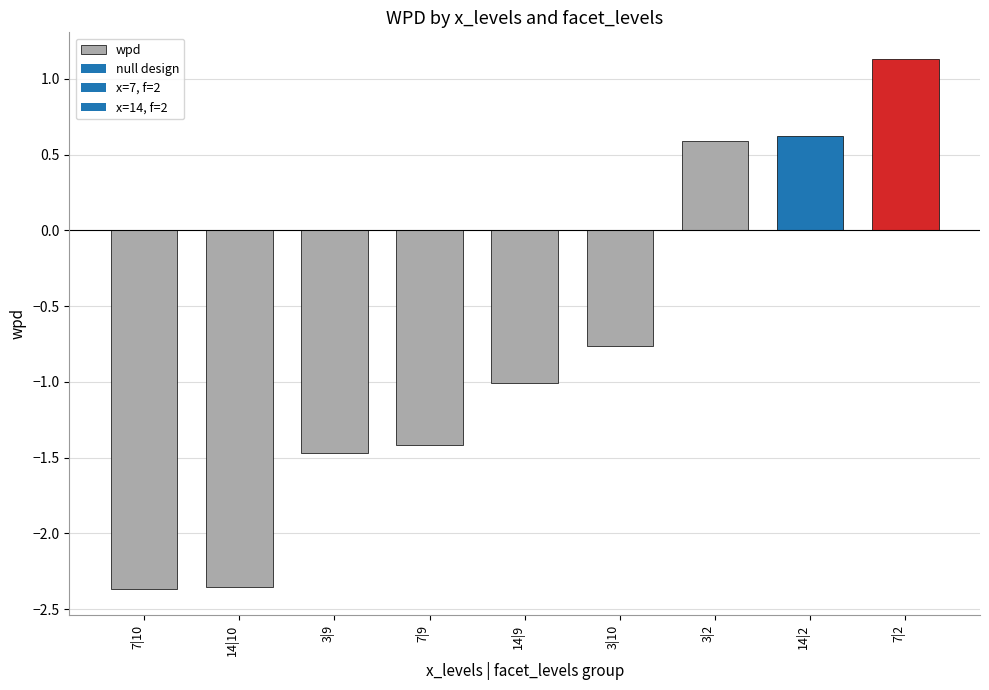

What position from the left is 7|10?

1